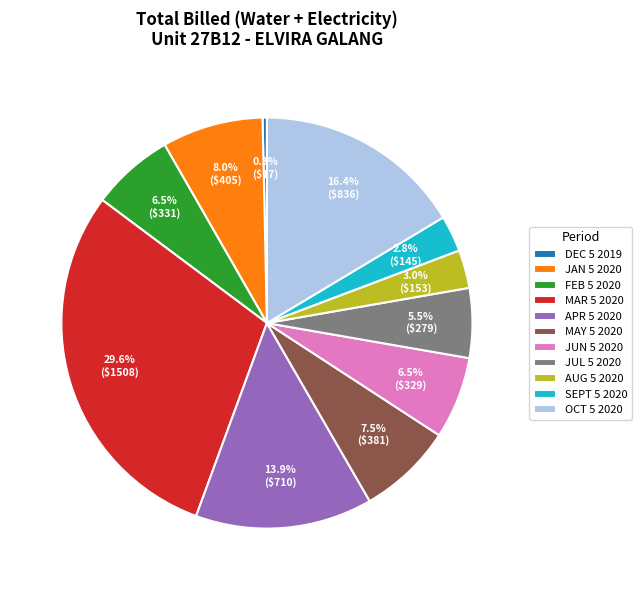

True or false: SEPT 5 2020 accounts for 12% of the total.

False